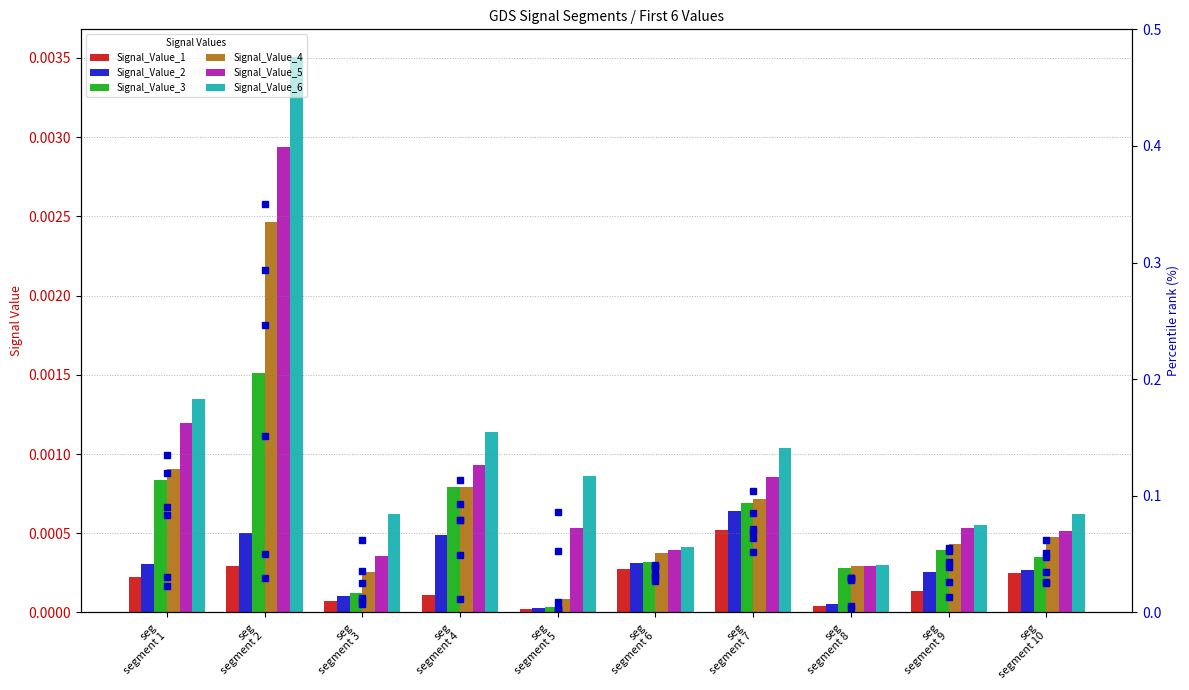

List the series in order of their peak value, lowest first.

Signal_Value_1, Signal_Value_2, Signal_Value_3, Signal_Value_4, Signal_Value_5, Signal_Value_6